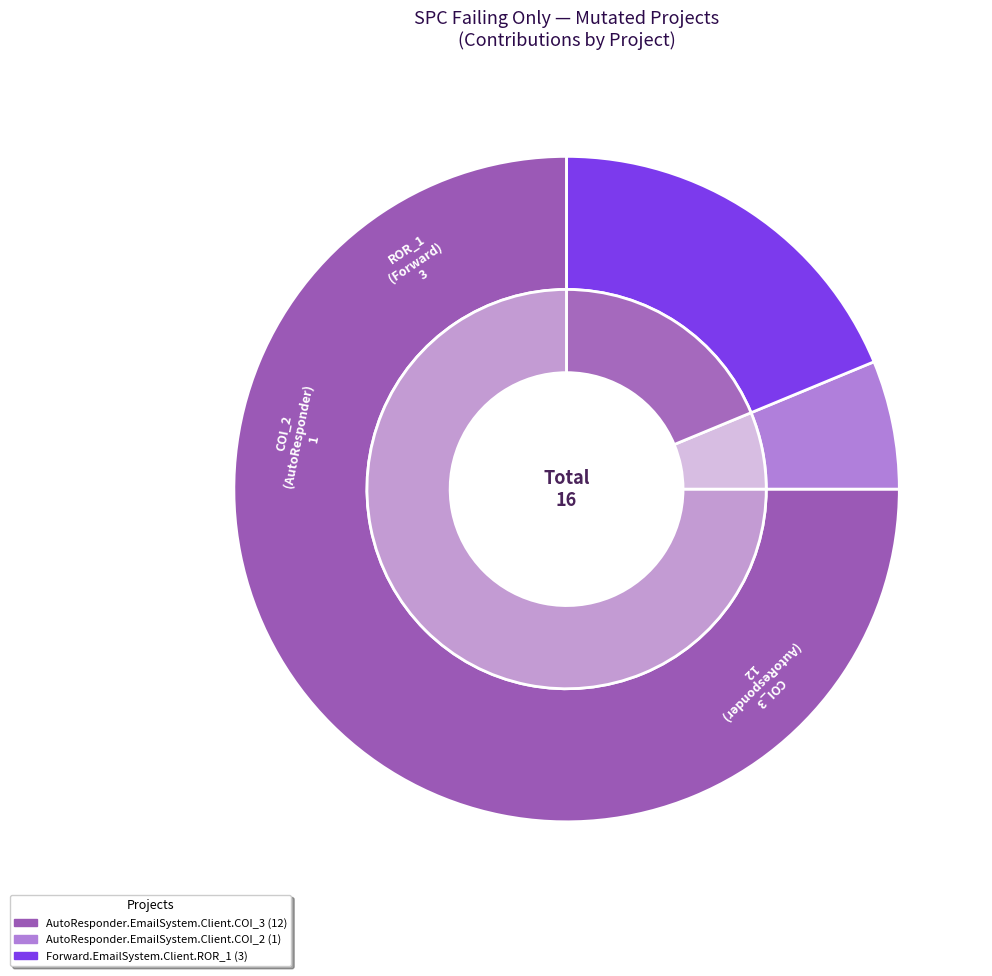

Rank the categories by value from lowest to highest.

AutoResponder.EmailSystem.Client.COI_2, Forward.EmailSystem.Client.ROR_1, AutoResponder.EmailSystem.Client.COI_3